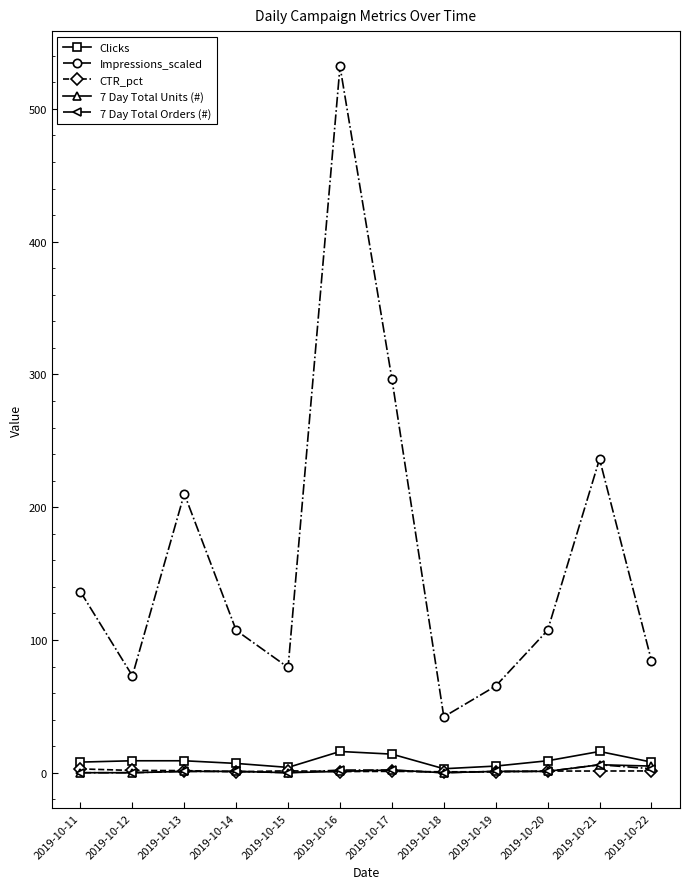

True or false: Impressions_scaled and Clicks intersect in this chart.

False